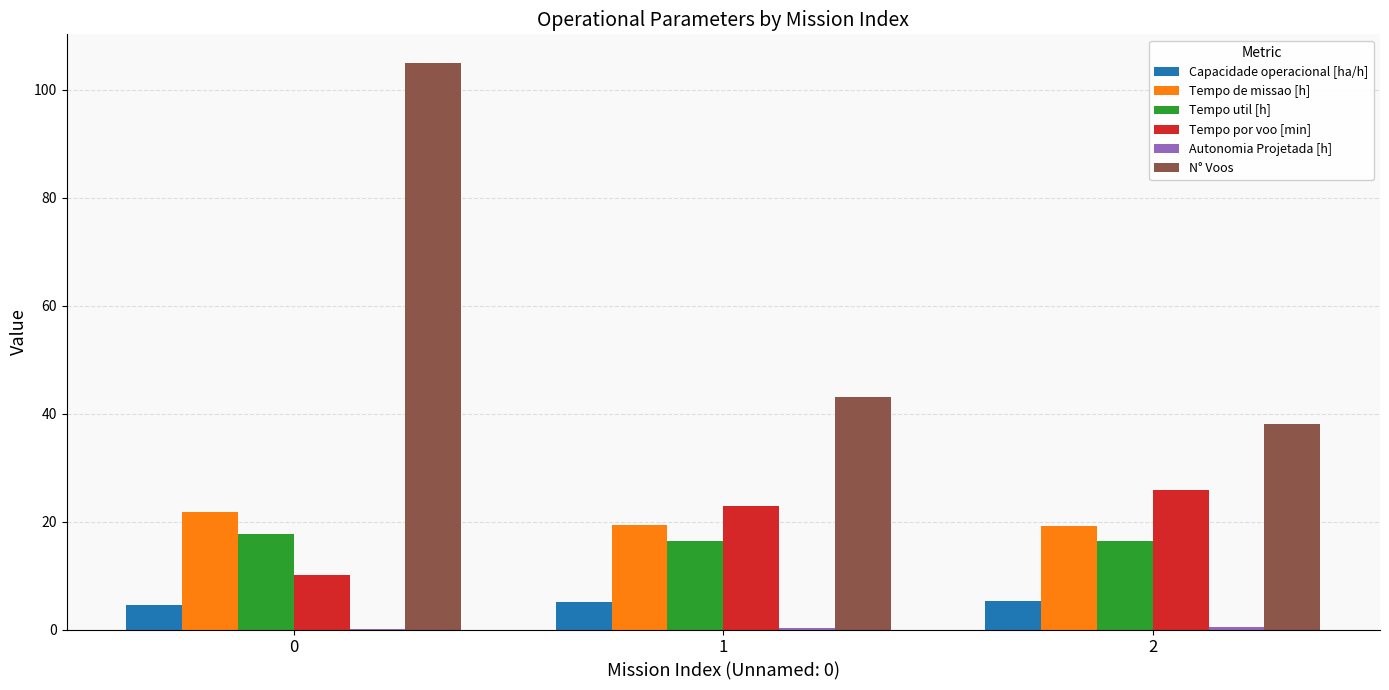

Is the value of Capacidade operacional [ha/h] at 0 greater than the value of Tempo por voo [min] at 0?

No